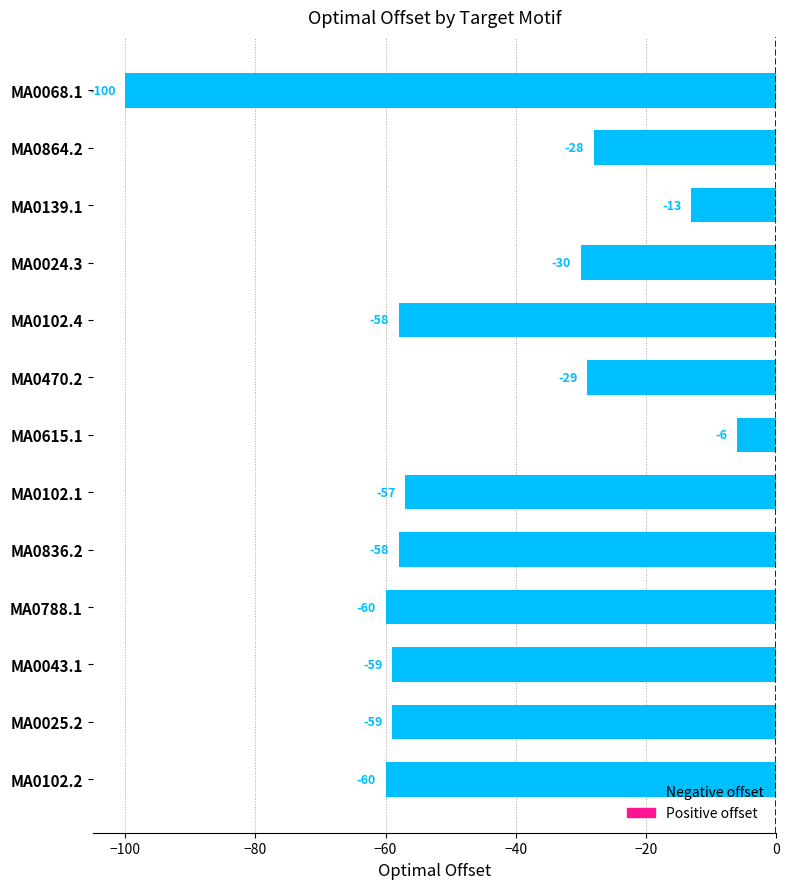

Read the value at MA0139.1, to the nearest 10.

-10